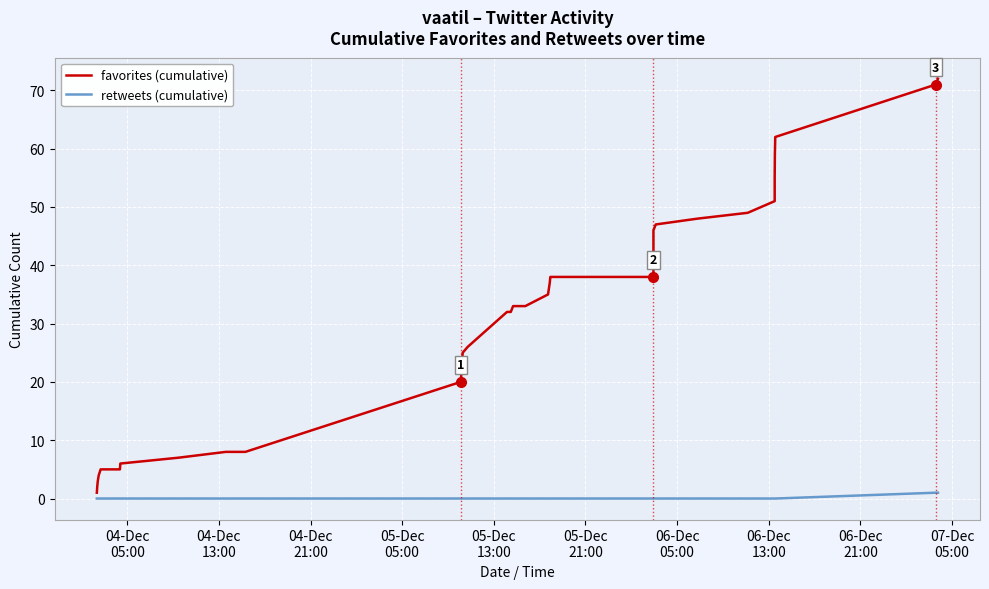

True or false: retweets (cumulative) has more than 1 points higher than both neighbors.

False